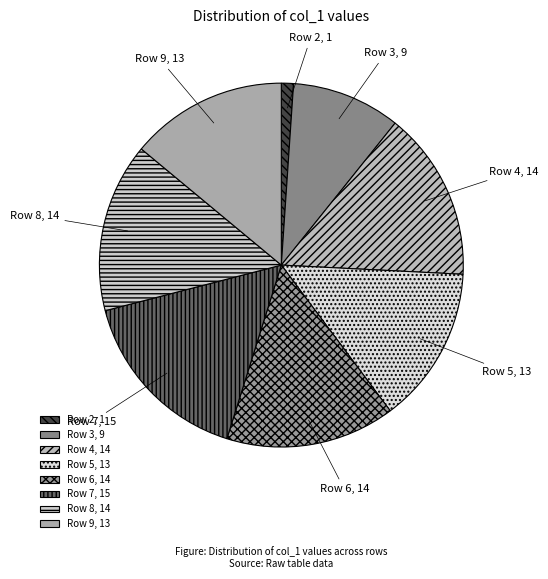

Combined, do Row 7 and Row 4 account for over 50%?

No